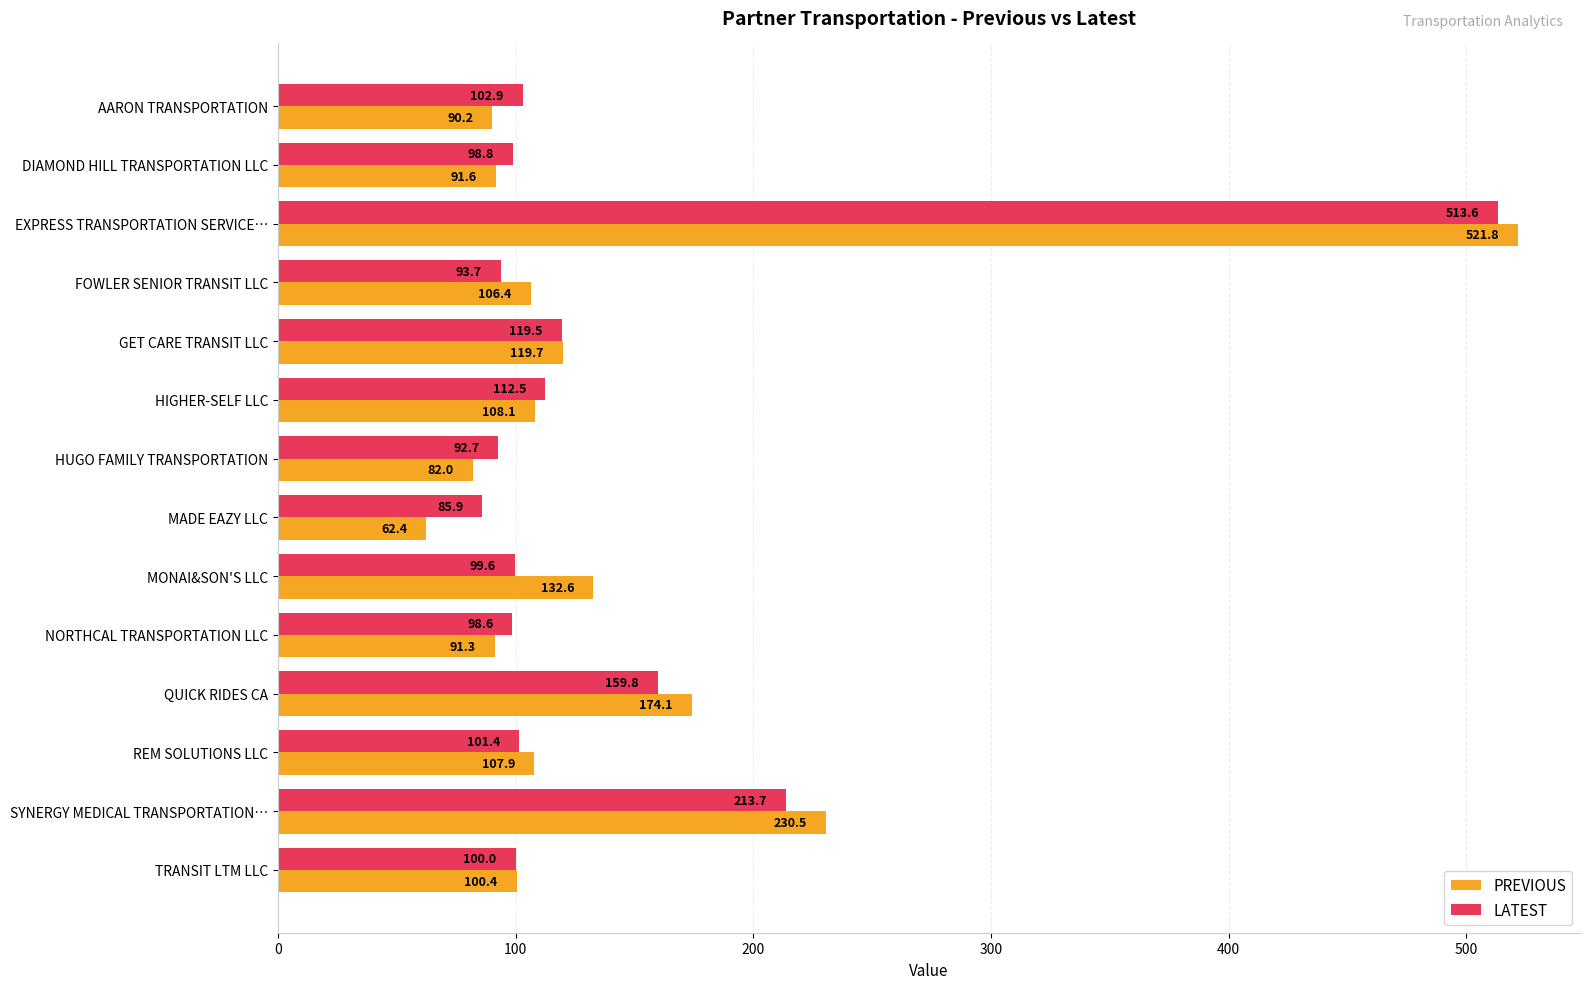

What is the total value across all series at FOWLER SENIOR TRANSIT LLC?

200.1